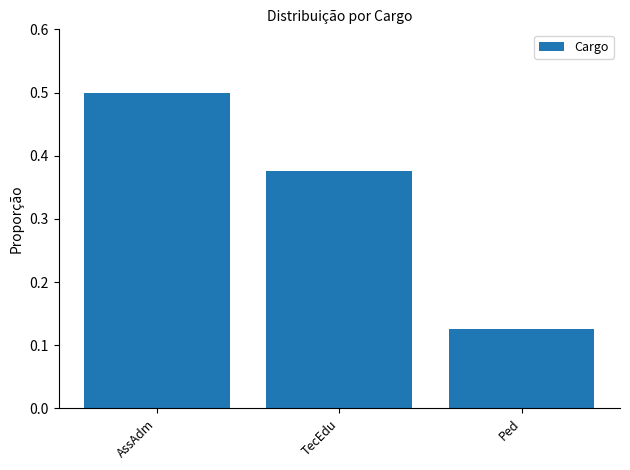

Count the values in the range 0 to 1.

3